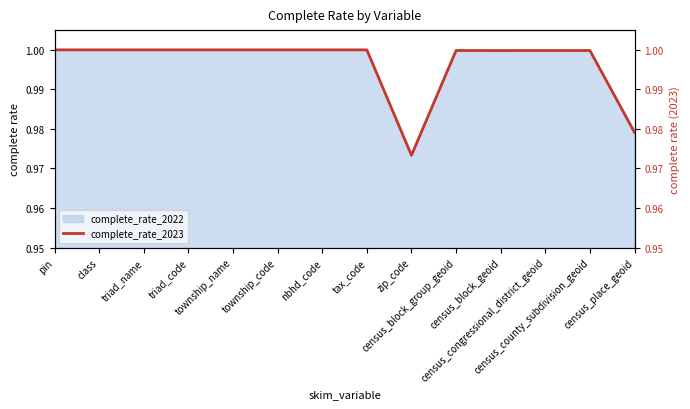

List the labels in order of value, smallest first.

zip_code, census_place_geoid, census_block_geoid, census_block_group_geoid, census_congressional_district_geoid, census_county_subdivision_geoid, pin, class, triad_name, triad_code, township_name, township_code, nbhd_code, tax_code